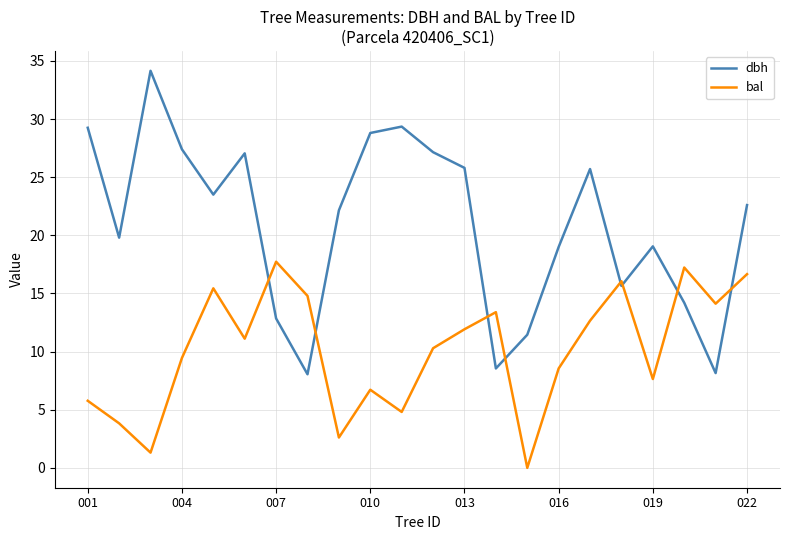

What is the average value of the bal series?

10.1